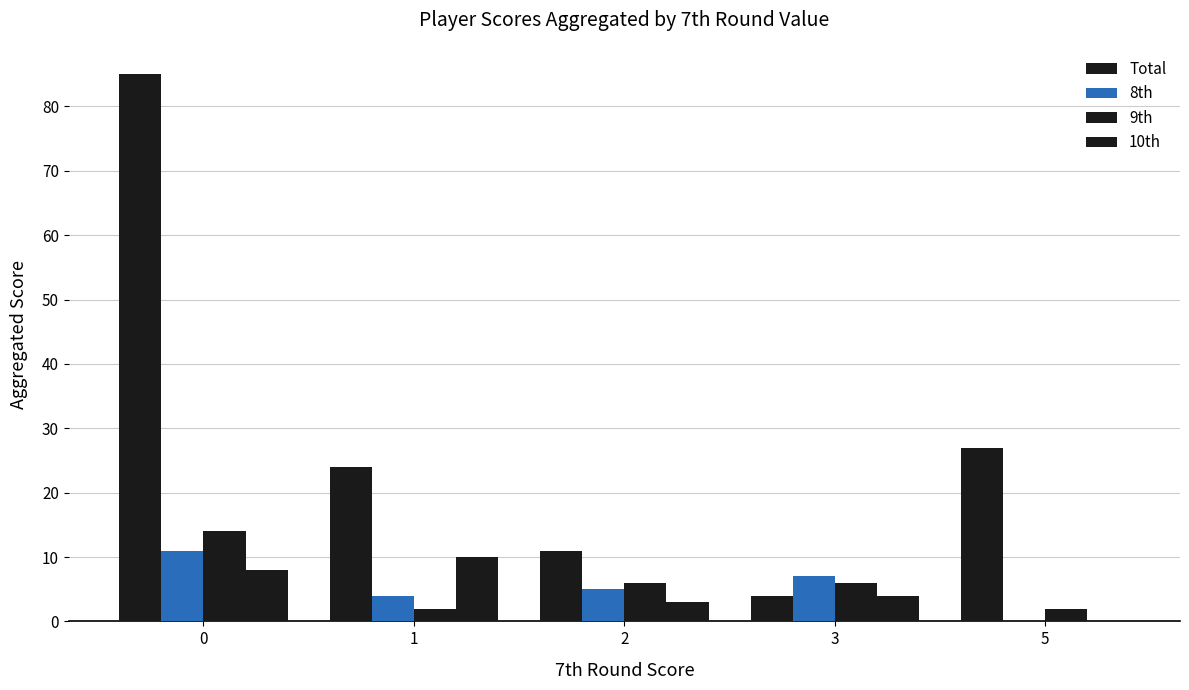

Reading left to right, list all the values displayed in this chart.

Total: 85	24	11	4	27
8th: 11	4	5	7	0
9th: 14	2	6	6	2
10th: 8	10	3	4	0